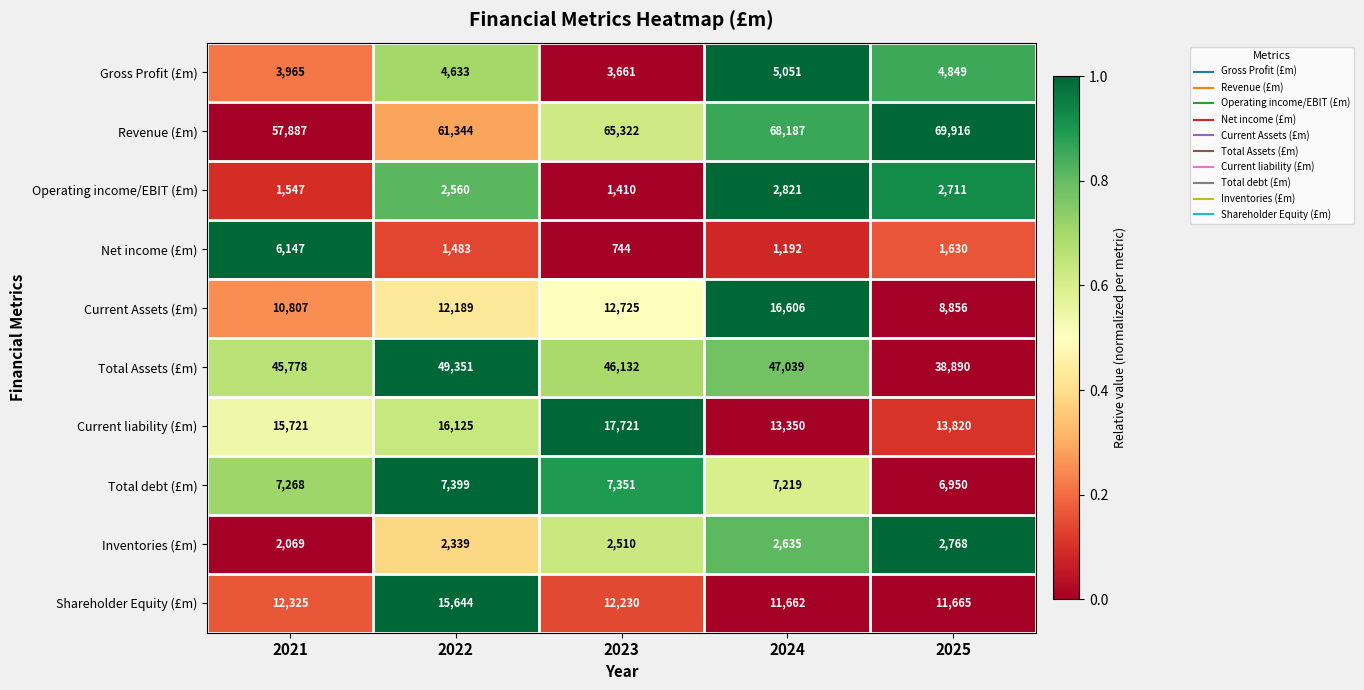

At how many categories does at least one series exceed 61872?

3